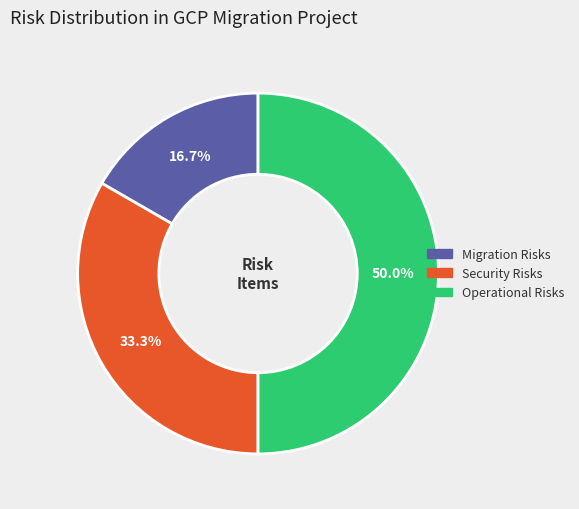

To the nearest percent, what is the average slice percentage?

33%